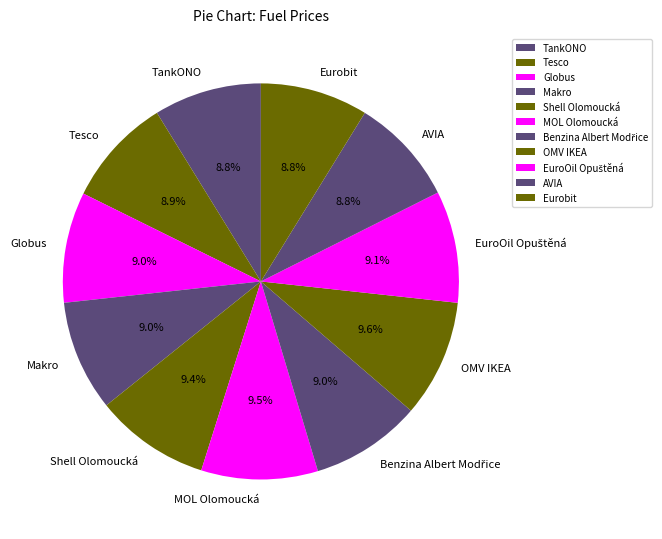

Does Eurobit account for over 50% of the chart?

No